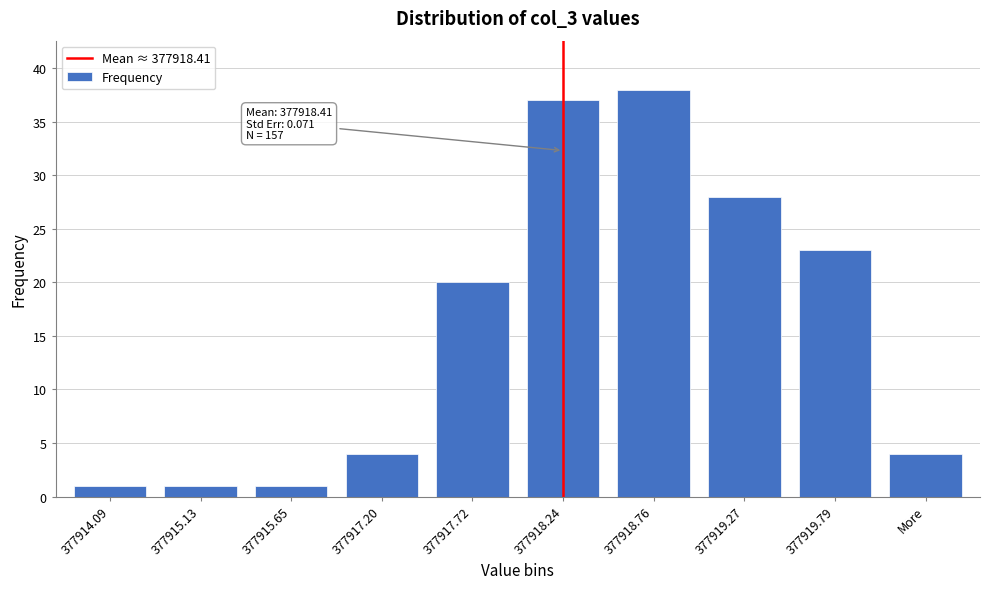

Reading left to right, what are all the values shown in this chart?

377914.09=1	377915.13=1	377915.65=1	377917.20=4	377917.72=20	377918.24=37	377918.76=38	377919.27=28	377919.79=23	More=4